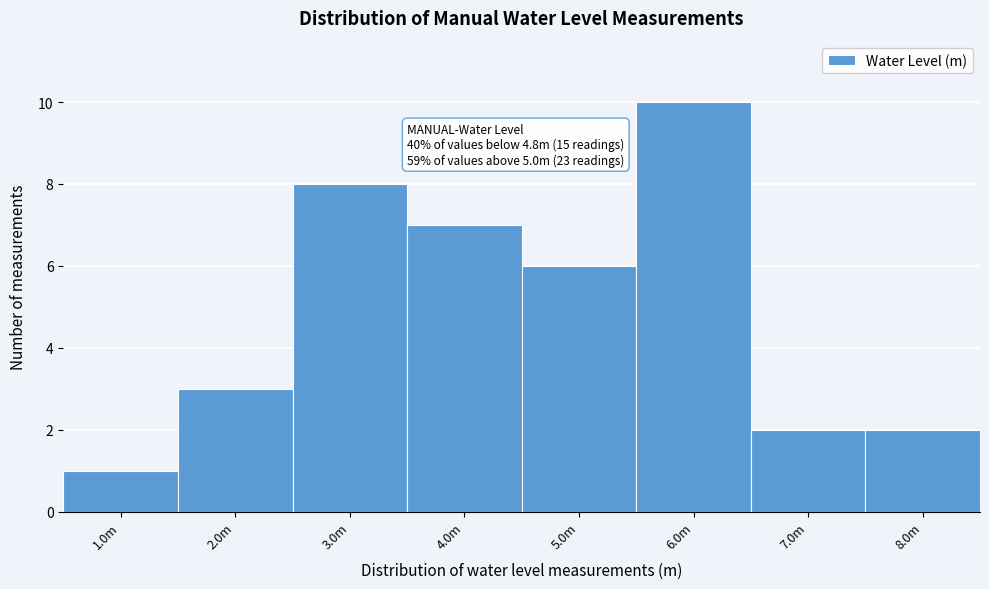

Reading left to right, extract all data points from this chart.

1	3	8	7	6	10	2	2